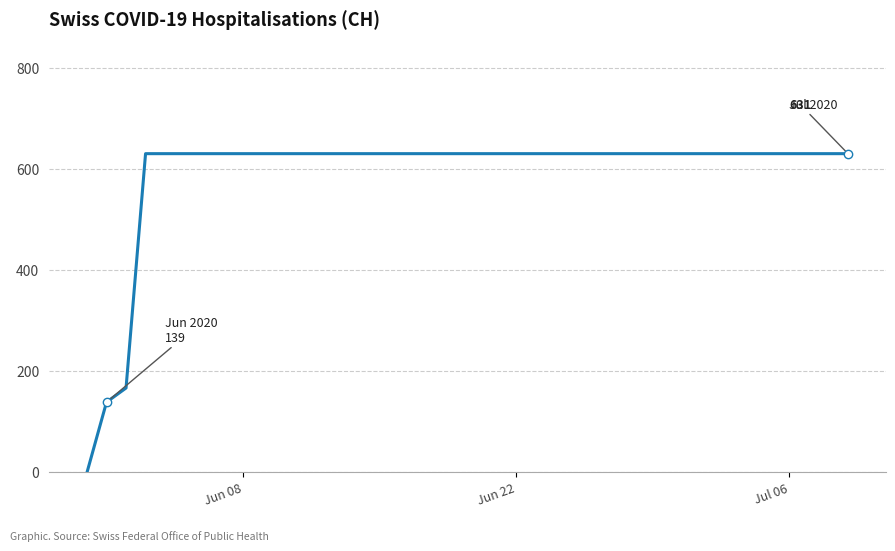

How many lines are shown in the chart?

1